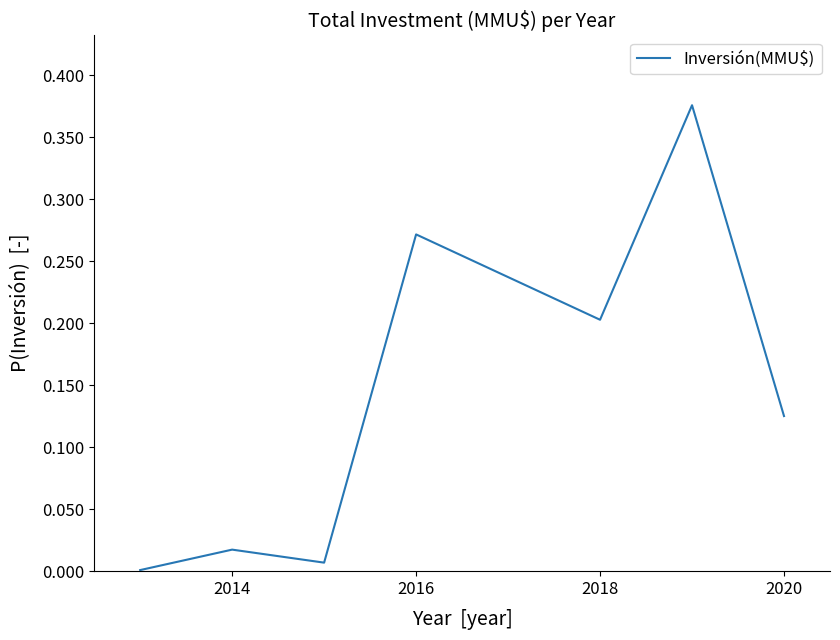

How many interior local valleys (lower than both neighbors) does the data have?

2